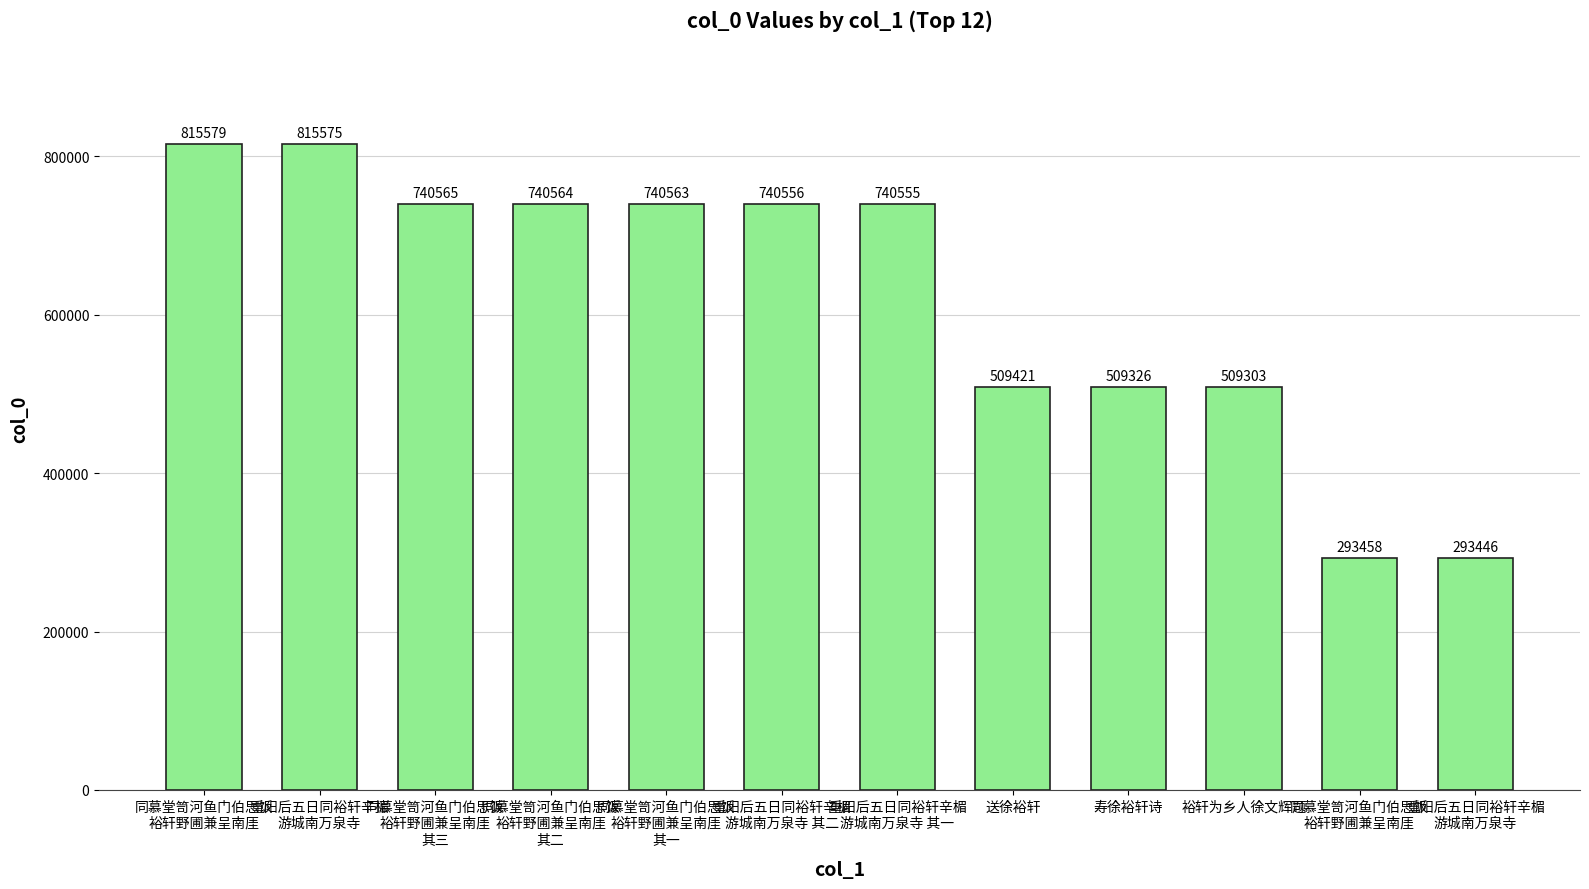

Are the bars horizontal?

No